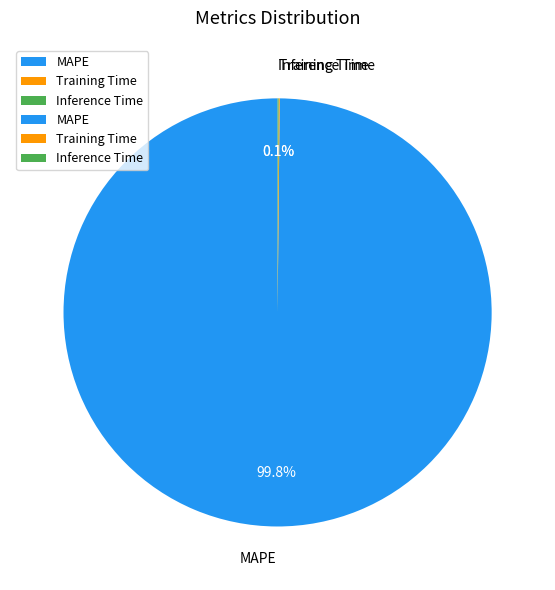

Which category has the biggest portion of the pie?

MAPE